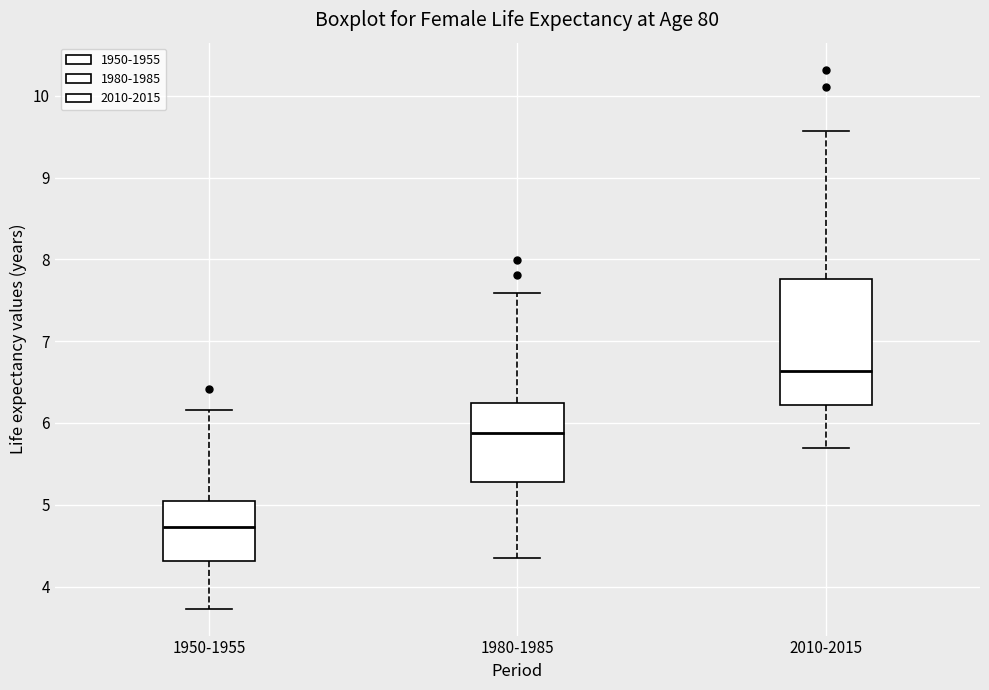

Reading left to right, transcribe this box plot: for each box, give where its median line is, the range the box spans, and where its two whiskers end, as read against the y-axis. The values are not printed on the chart, so give them approximately, as read against the axis.

1950-1955: median 4.7, box 4.3 to 5.1, whiskers 3.7 to 6.2
1980-1985: median 5.9, box 5.3 to 6.2, whiskers 4.3 to 7.6
2010-2015: median 6.6, box 6.2 to 7.8, whiskers 5.7 to 9.6